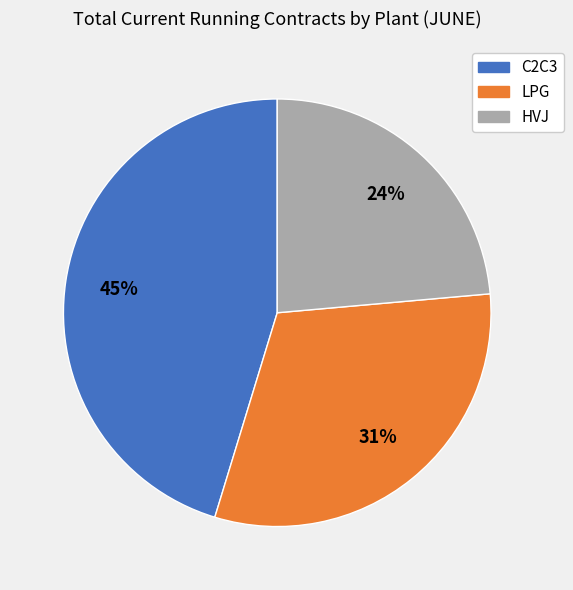

To the nearest percent, what portion does HVJ represent?

24%